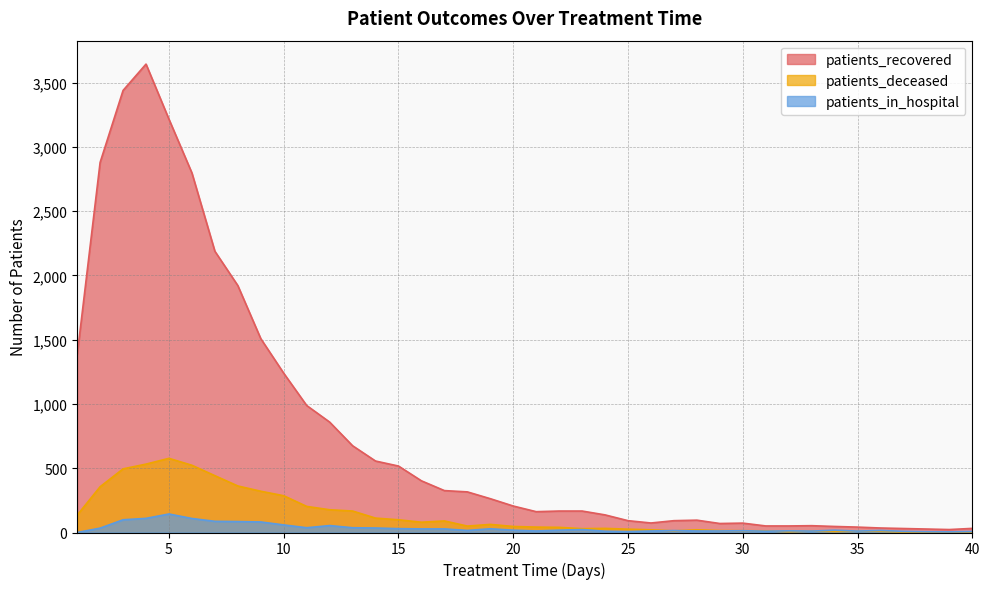

What is the value of the patients_deceased point at the 39th from the left?

4